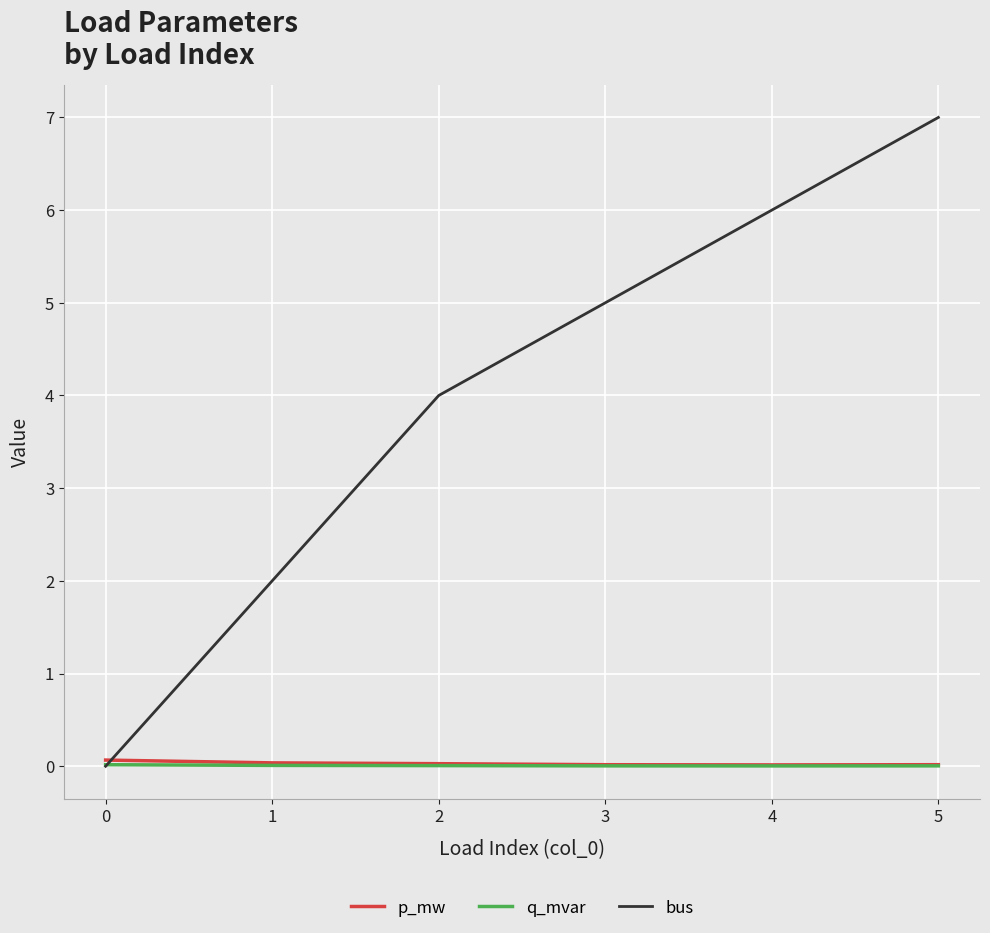

True or false: p_mw and q_mvar intersect in this chart.

False